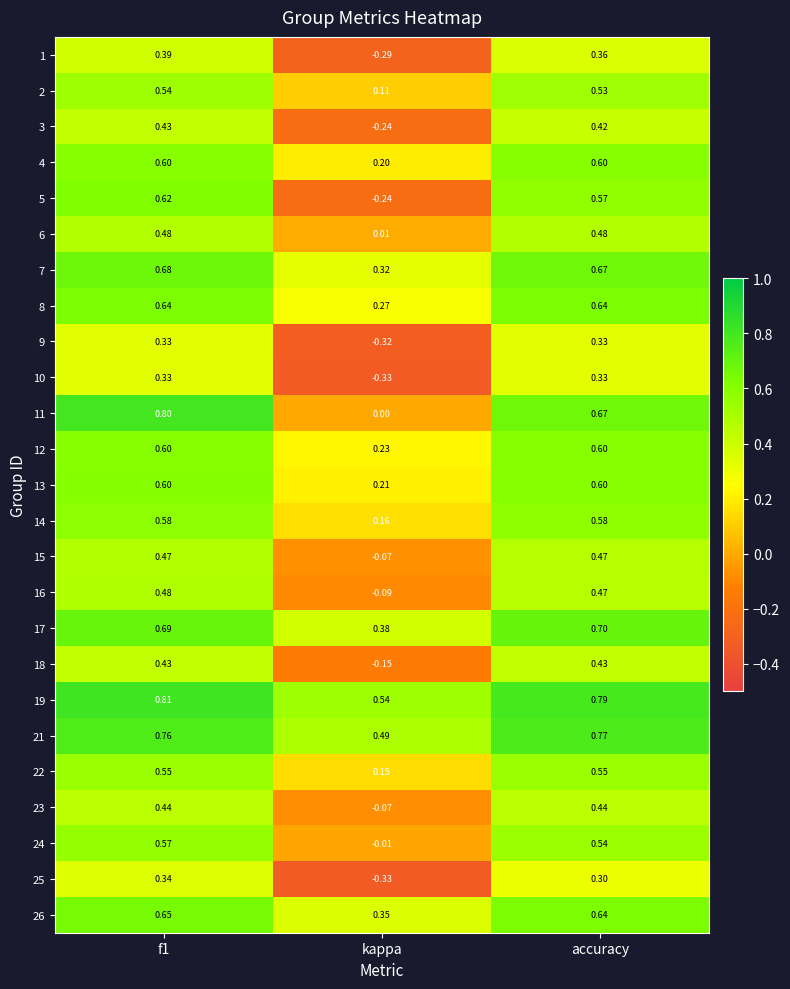

Which category has the lowest value in the 17 series?

kappa